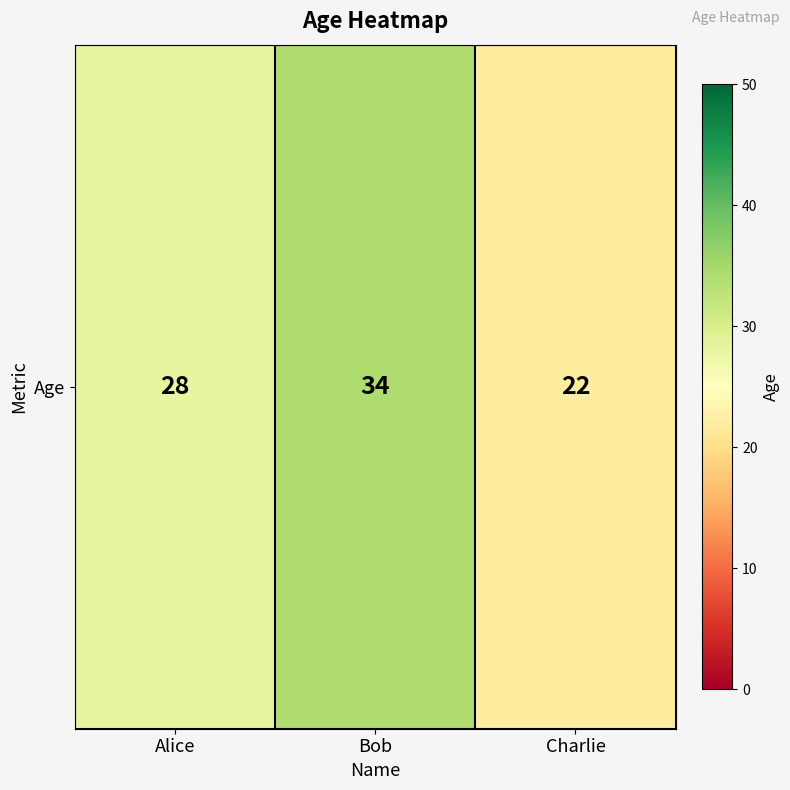

How many values exceed 28?

1